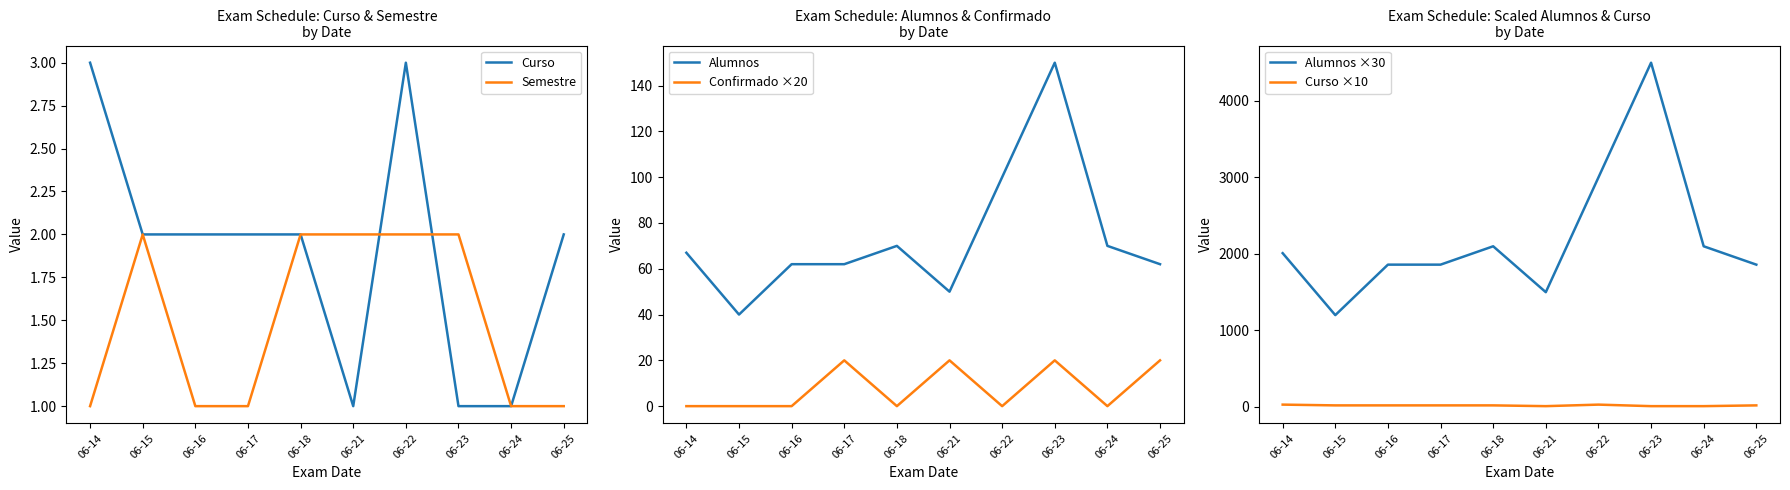

At which category does the chart reach its minimum across all series?

06-14